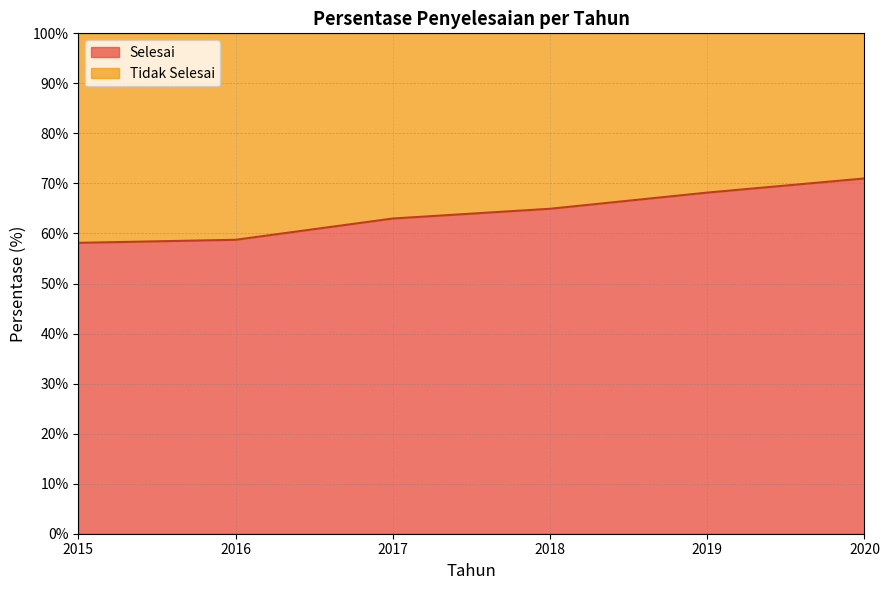

Approximately how many times larger is the value at 2019 compared to 2016?

1.2